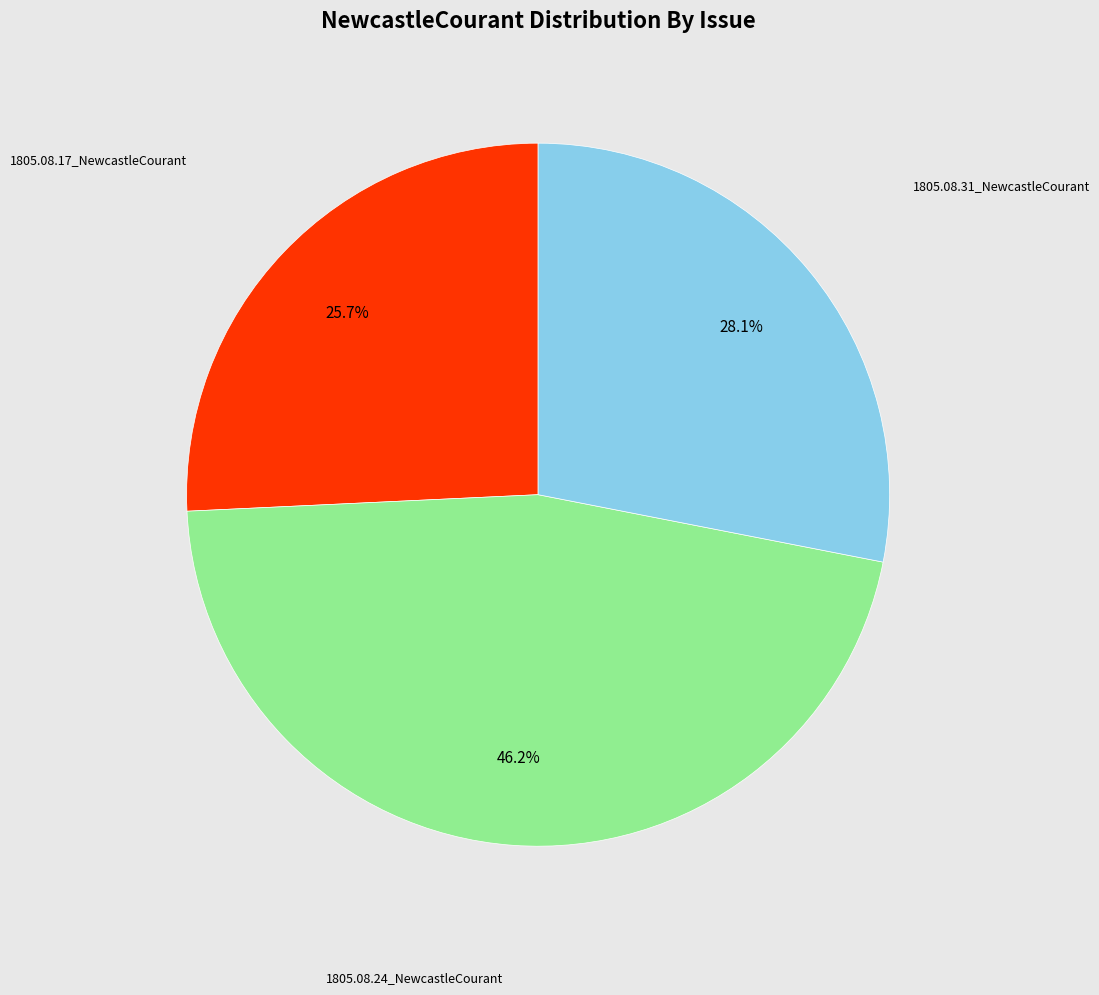

Does 1805.08.31_NewcastleCourant represent more than half of the total?

No